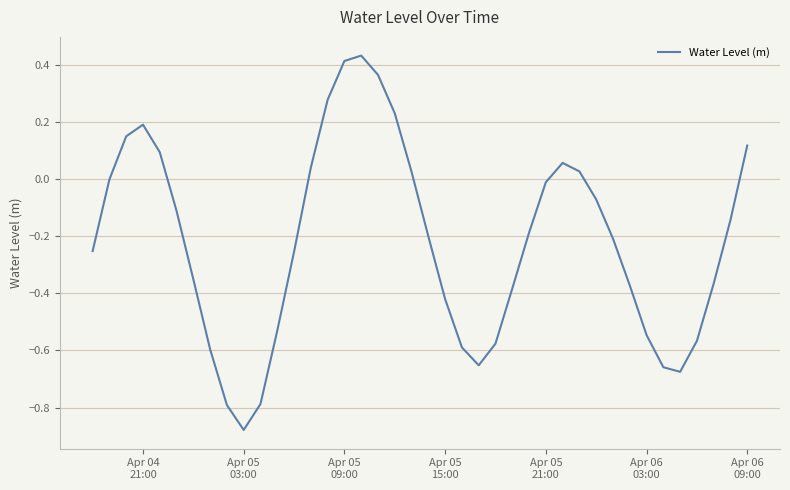

How many points are higher than both their immediate neighbors (excluding endpoints)?

3